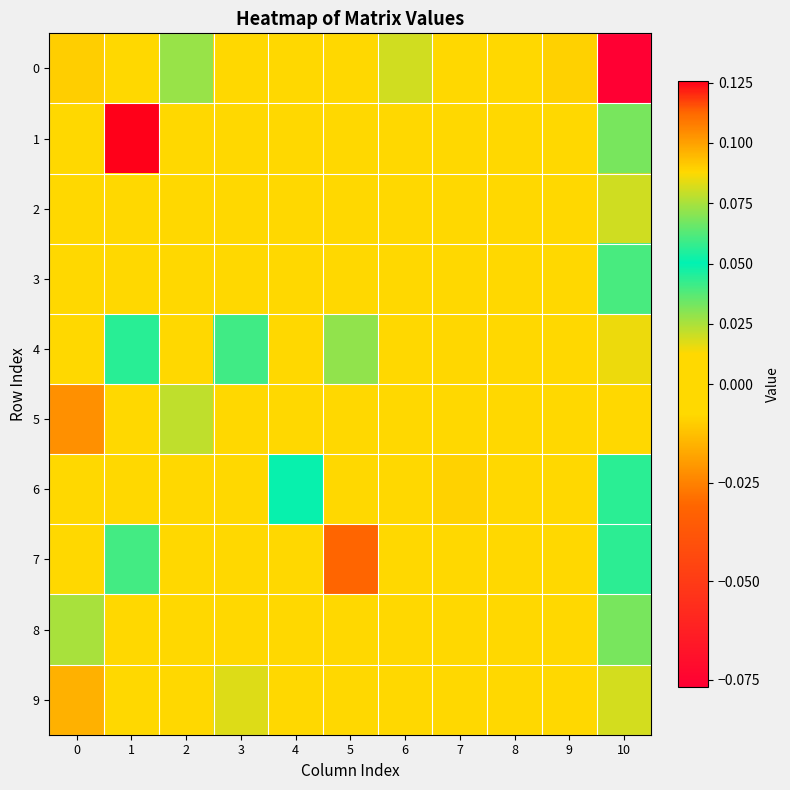

Reading left to right, extract all data points from this chart.

0: 0=0.1	1=0.0	2=0.0	3=0.0	4=0.0	5=0.0	6=0.0	7=0.0	8=-0.0	9=-0.0	10=-0.1
1: 0=0.0	1=0.1	2=0.0	3=0.0	4=0.0	5=0.0	6=0.0	7=0.0	8=0.0	9=0.0	10=0.1
2: 0=0.0	1=0.0	2=0.0	3=0.0	4=0.0	5=0.0	6=0.0	7=0.0	8=0.0	9=0.0	10=0.1
3: 0=0.0	1=0.0	2=0.0	3=0.0	4=0.0	5=0.0	6=-0.0	7=0.0	8=0.0	9=0.0	10=0.0
4: 0=0.0	1=0.1	2=0.0	3=0.1	4=0.0	5=0.0	6=0.0	7=-0.0	8=0.0	9=0.0	10=0.1
5: 0=-0.0	1=0.0	2=0.0	3=0.0	4=0.0	5=0.0	6=0.0	7=0.0	8=0.0	9=0.0	10=0.0
6: 0=0.0	1=0.0	2=0.0	3=0.0	4=0.1	5=0.0	6=0.0	7=-0.0	8=0.0	9=0.0	10=0.0
7: 0=0.0	1=0.1	2=0.0	3=0.0	4=0.0	5=-0.0	6=0.0	7=0.0	8=0.0	9=0.0	10=0.1
8: 0=0.0	1=0.0	2=0.0	3=0.0	4=0.0	5=0.0	6=0.0	7=0.0	8=0.0	9=0.0	10=0.1
9: 0=0.1	1=0.0	2=0.0	3=0.0	4=0.0	5=0.0	6=0.0	7=0.0	8=0.0	9=0.0	10=0.0